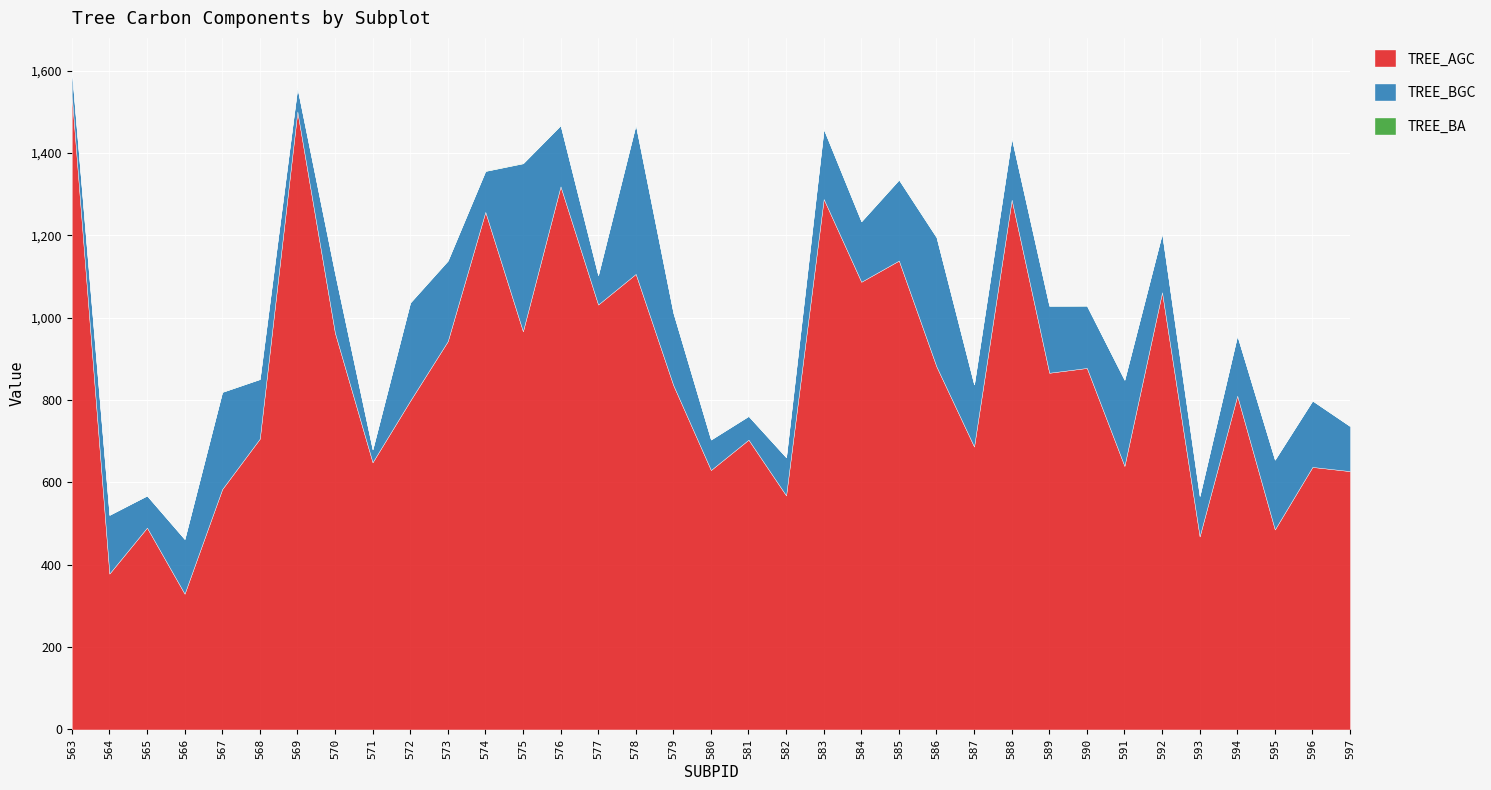

Where is the first local minimum for TREE_BGC?

565